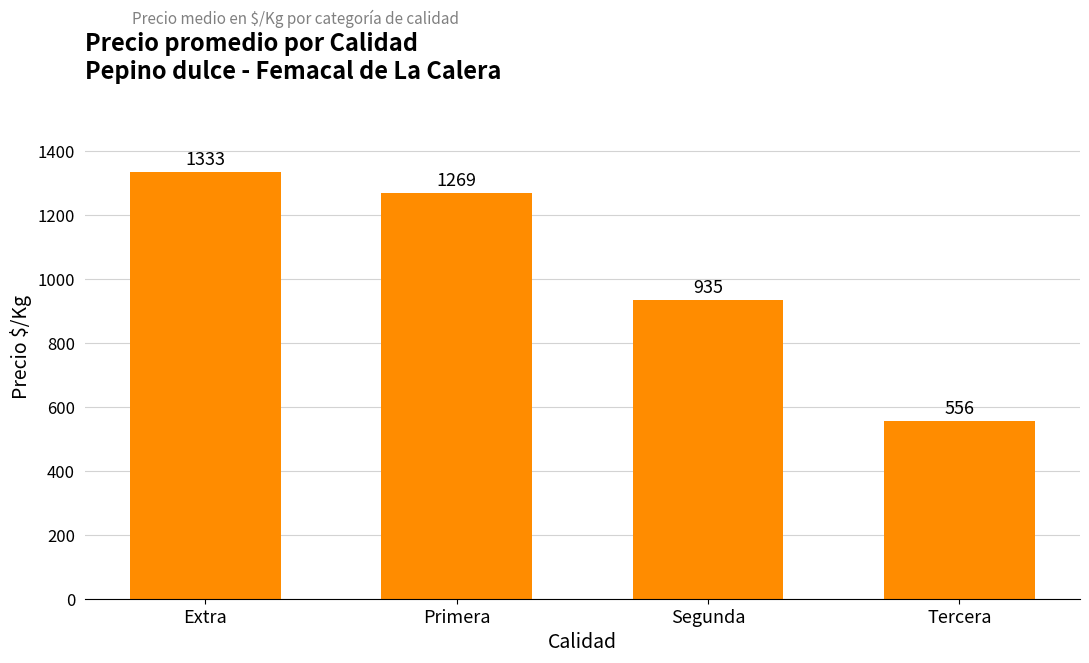

Between Segunda and Primera, which is larger?

Primera